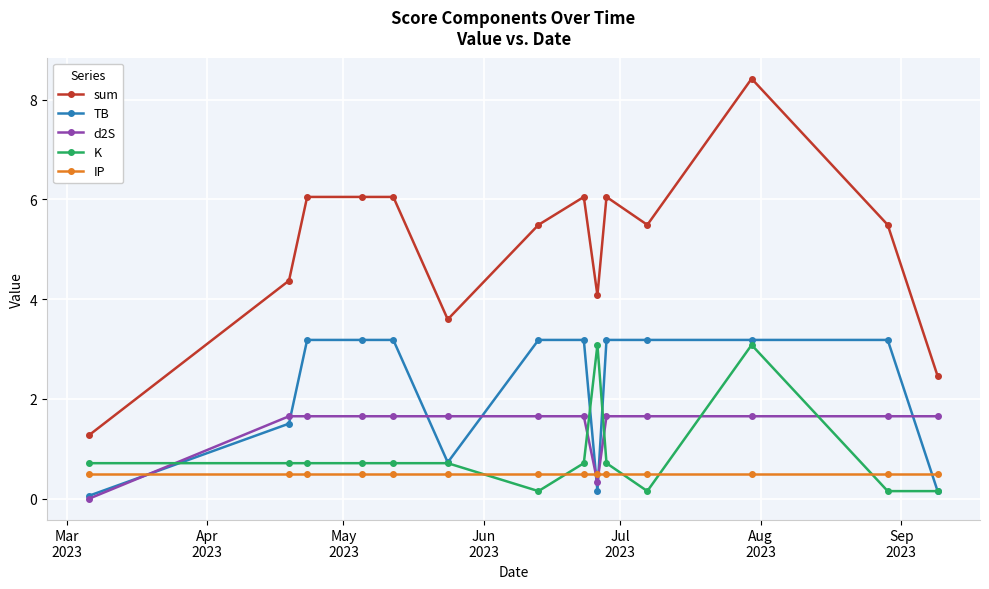

At how many categories does at least one series exceed 2?

13